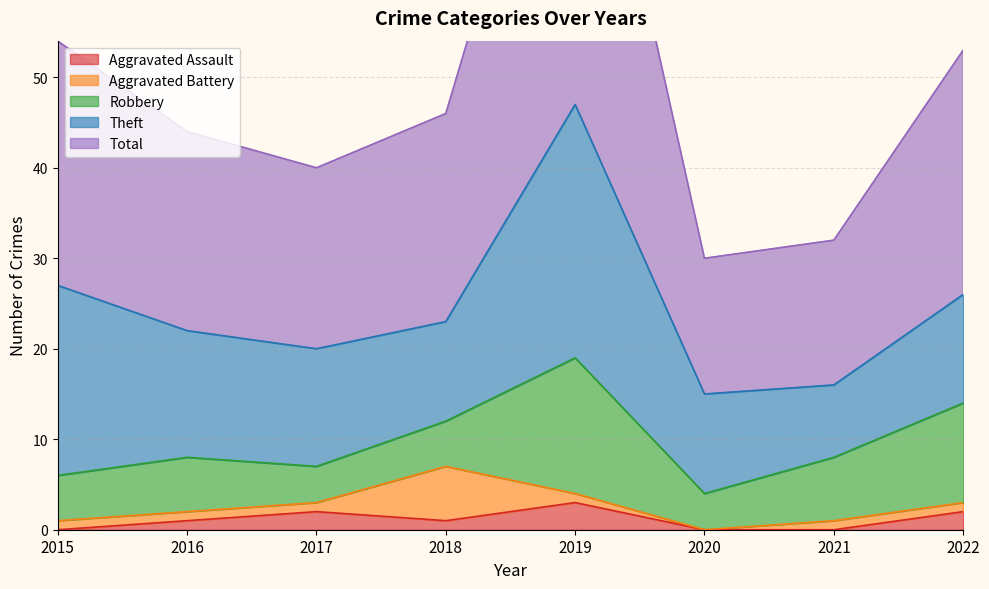

Rank the categories by Robbery value from lowest to highest.

2017, 2020, 2015, 2018, 2016, 2021, 2022, 2019